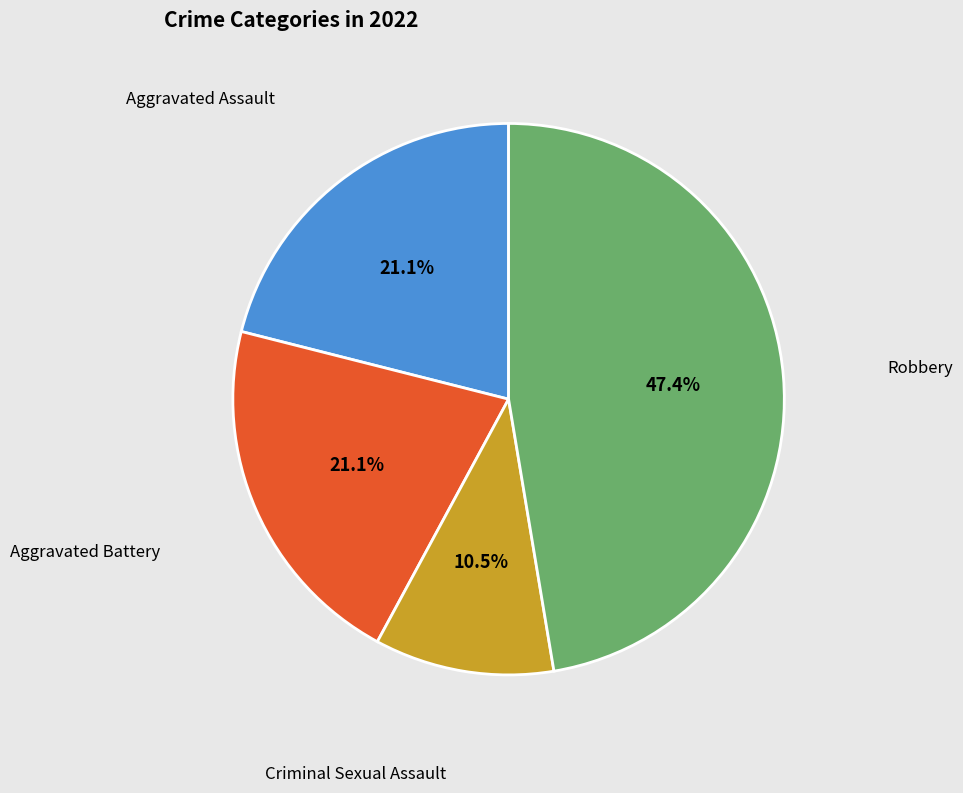

Does any single category account for the majority?

No